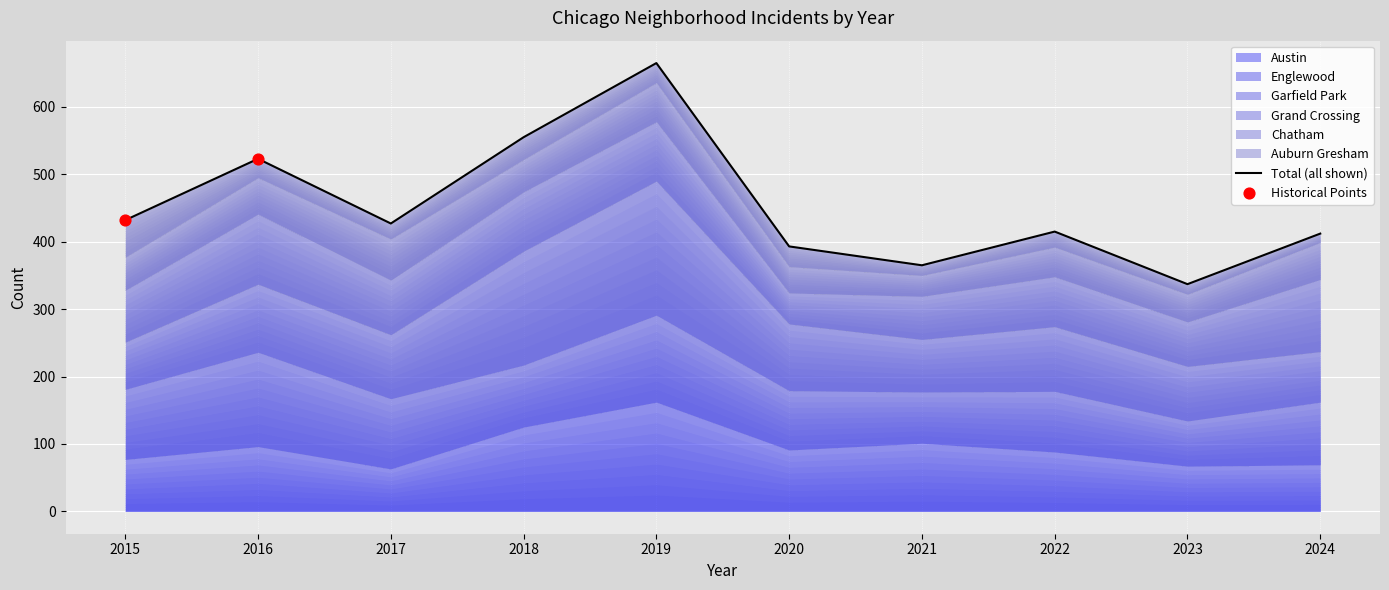

At which category is the sum across all series the highest?

2019